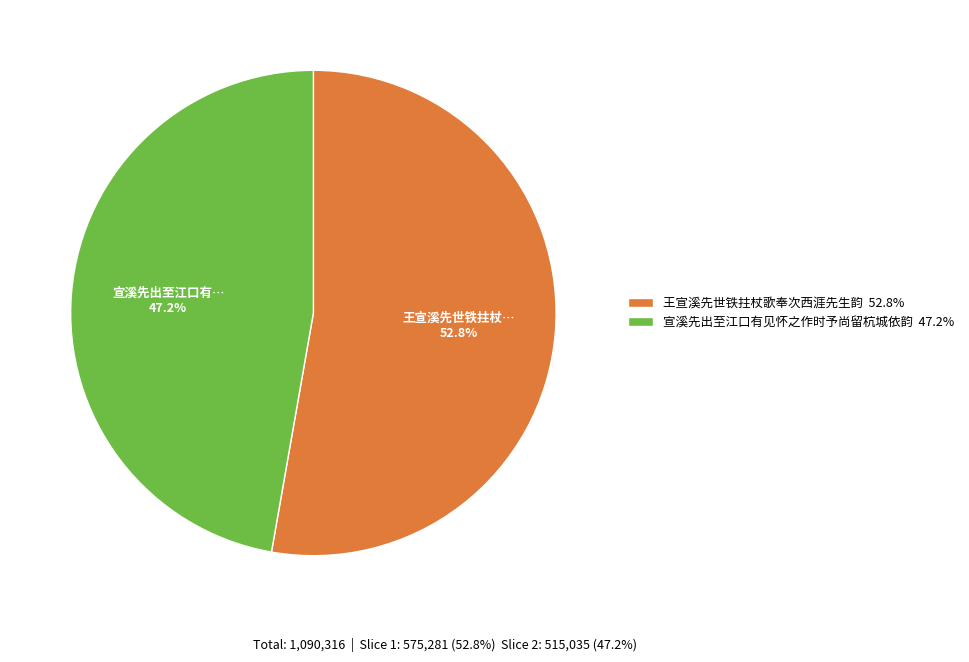

What portion of the pie excludes 王宣溪先世铁拄杖歌奉次西涯先生韵 52.8%?

47.2%